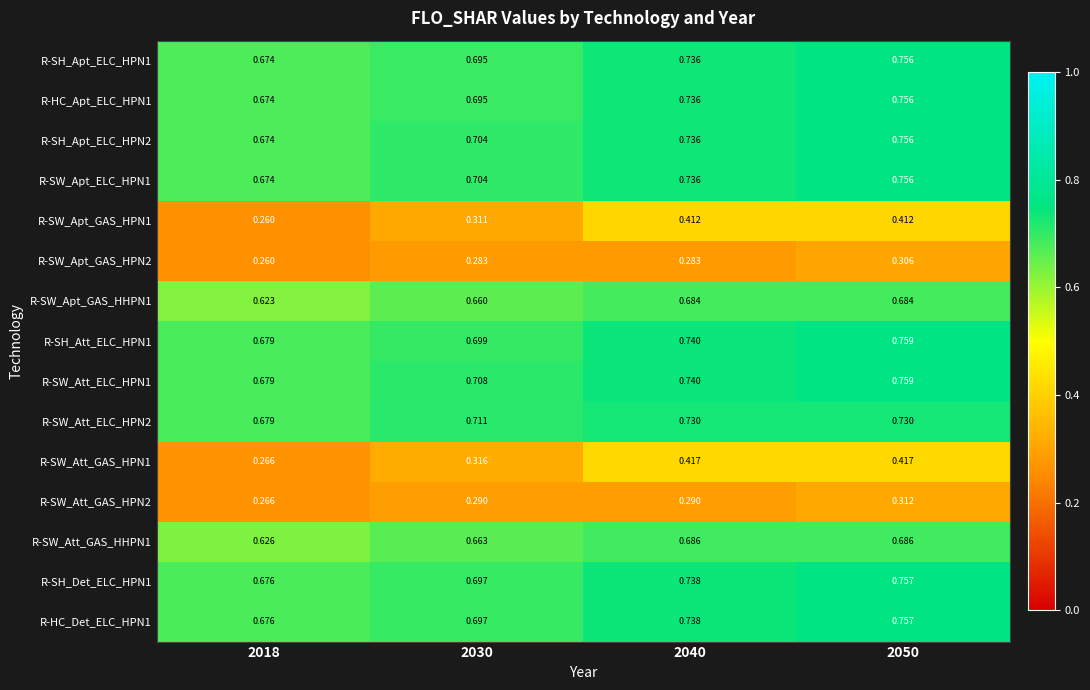

Is the value of R-SW_Att_ELC_HPN1 at 2030 greater than the value of R-SW_Att_GAS_HHPN1 at 2040?

Yes